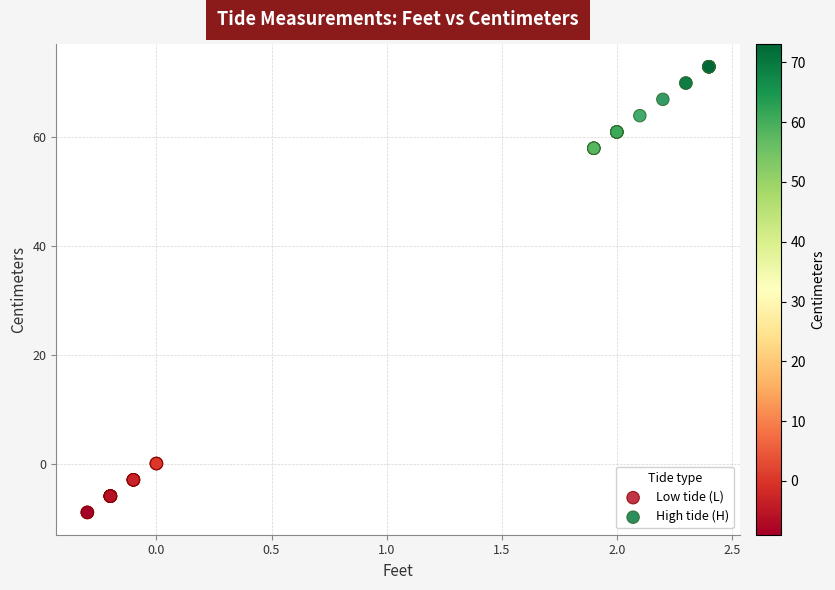

Which series contains the lowest Y value?

Low tide (L)